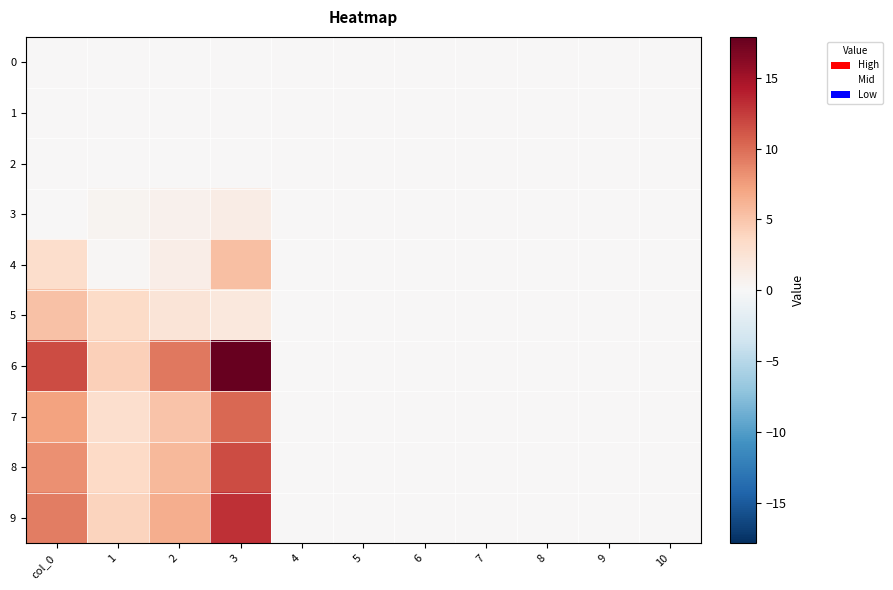

At how many categories does at least one series exceed 13?

1